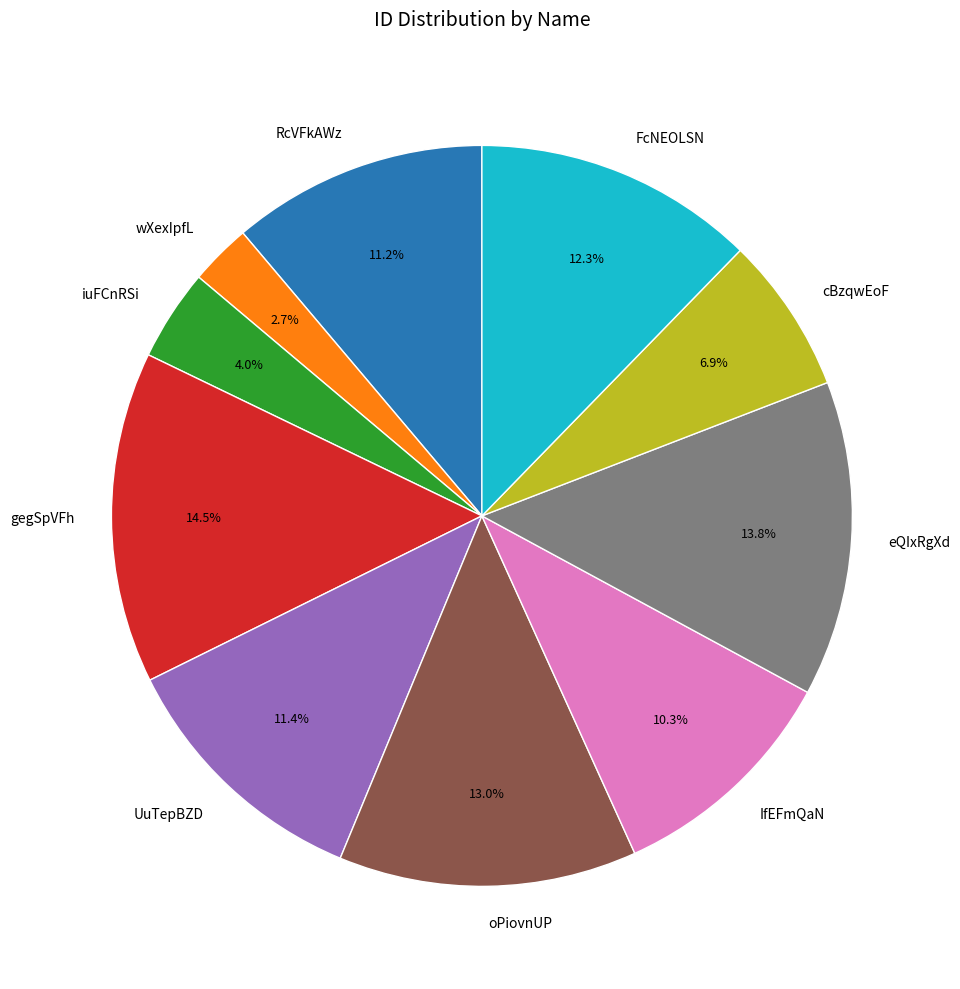

Is it true that RcVFkAWz is 18% of the pie?

False